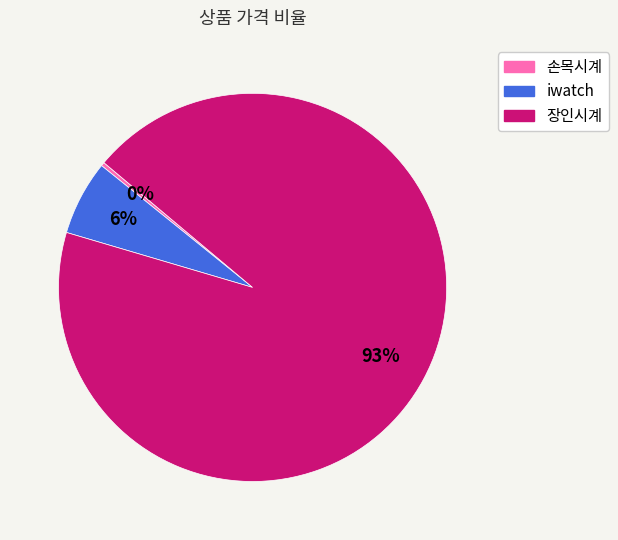

Is there any slice that represents more than half of the pie?

Yes